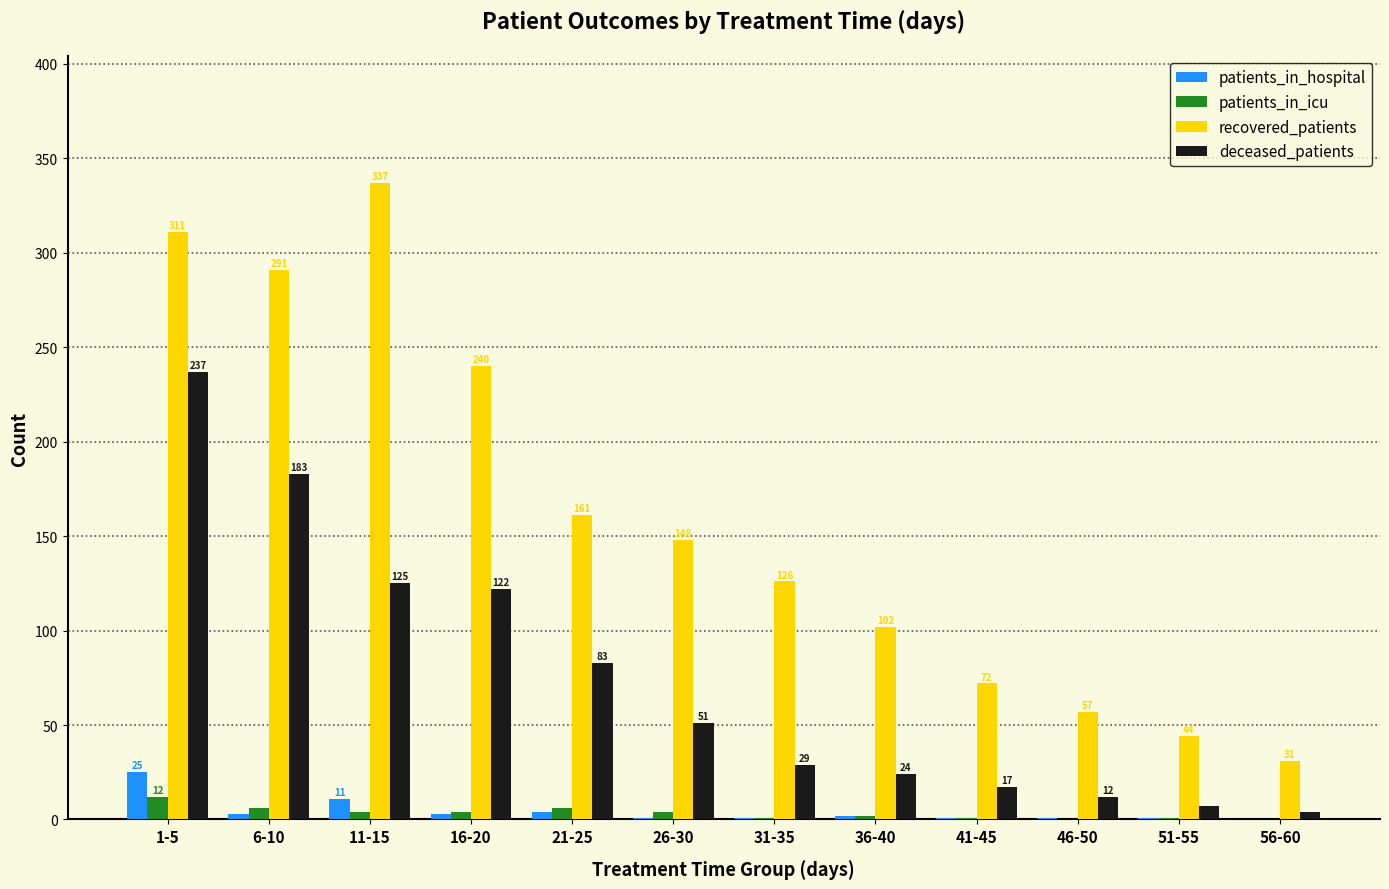

Reading left to right, transcribe all the data shown in this chart.

patients_in_hospital: 1-5=25	6-10=3	11-15=11	16-20=3	21-25=4	26-30=1	31-35=1	36-40=2	41-45=1	46-50=1	51-55=1	56-60=0
patients_in_icu: 1-5=12	6-10=6	11-15=4	16-20=4	21-25=6	26-30=4	31-35=1	36-40=2	41-45=1	46-50=0	51-55=1	56-60=0
recovered_patients: 1-5=311	6-10=291	11-15=337	16-20=240	21-25=161	26-30=148	31-35=126	36-40=102	41-45=72	46-50=57	51-55=44	56-60=31
deceased_patients: 1-5=237	6-10=183	11-15=125	16-20=122	21-25=83	26-30=51	31-35=29	36-40=24	41-45=17	46-50=12	51-55=7	56-60=4